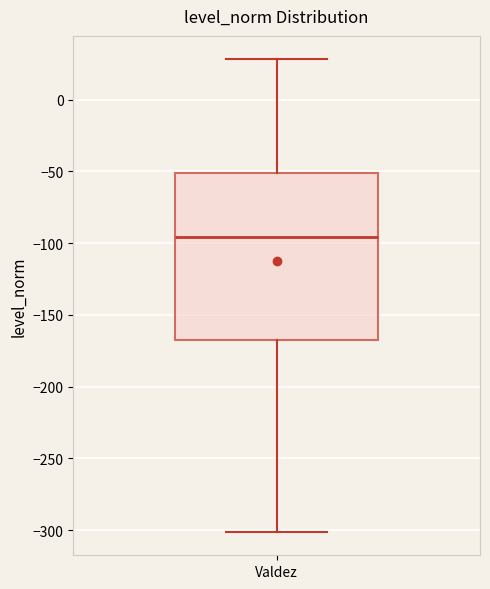

Read this box plot against the y-axis: the position of the median line, the range covered by the box, and the ends of both whiskers. The values are not printed on the chart, so give them approximately, as read against the axis.

median -95, box -165 to -50, whiskers -300 to 30